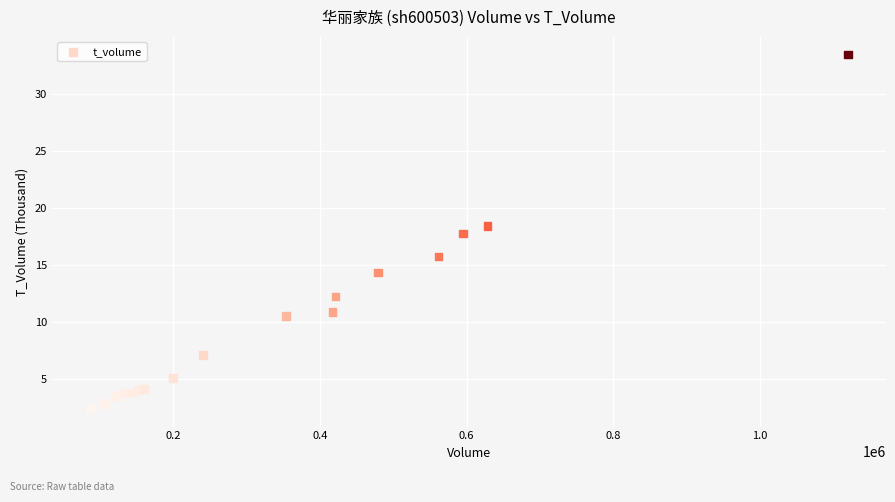

What Y value in the scatter plot is closest to 17?

17.7